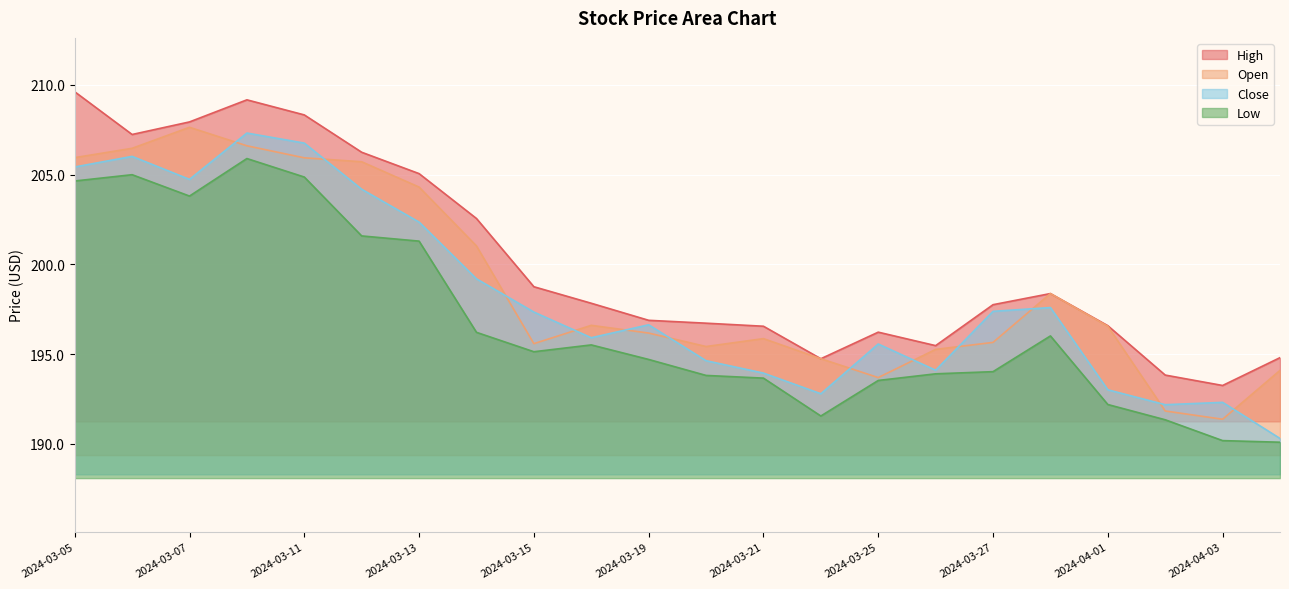

What is the value of the Close point at the 17th from the left?

197.4